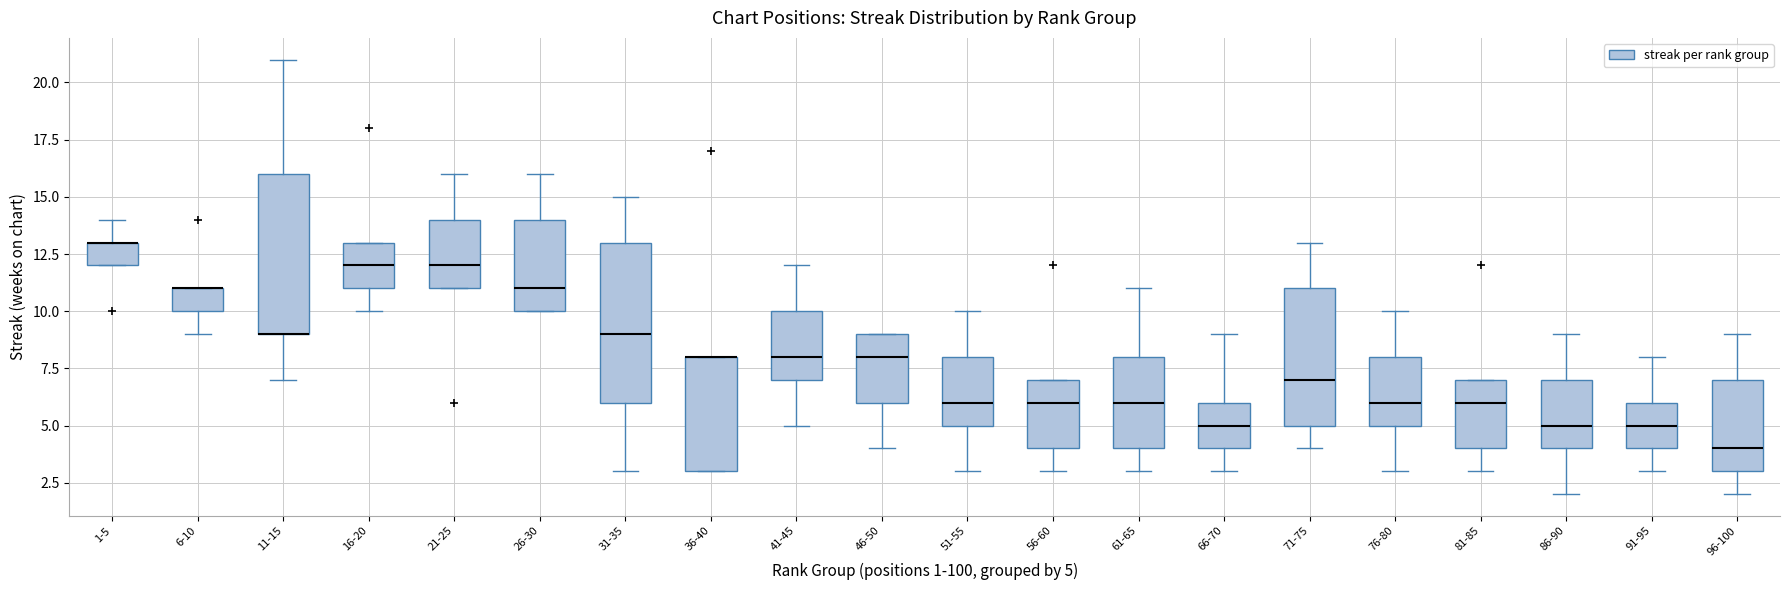

Reading left to right, transcribe this box plot: for each box, give where its median line is, the range the box spans, and where its two whiskers end, as read against the y-axis. The values are not printed on the chart, so give them approximately, as read against the axis.

1-5: median 13 (drawn on the box's upper edge), box 12 to 13, whiskers 12 to 14
6-10: median 11 (drawn on the box's upper edge), box 10 to 11, whiskers 9 to 11
11-15: median 9 (drawn on the box's lower edge), box 9 to 16, whiskers 7 to 21
16-20: median 12, box 11 to 13, whiskers 10 to 13
21-25: median 12, box 11 to 14, whiskers 11 to 16
26-30: median 11, box 10 to 14, whiskers 10 to 16
31-35: median 9, box 6 to 13, whiskers 3 to 15
36-40: median 8 (drawn on the box's upper edge), box 3 to 8, whiskers 3 to 8
41-45: median 8, box 7 to 10, whiskers 5 to 12
46-50: median 8, box 6 to 9, whiskers 4 to 9
51-55: median 6, box 5 to 8, whiskers 3 to 10
56-60: median 6, box 4 to 7, whiskers 3 to 7
61-65: median 6, box 4 to 8, whiskers 3 to 11
66-70: median 5, box 4 to 6, whiskers 3 to 9
71-75: median 7, box 5 to 11, whiskers 4 to 13
76-80: median 6, box 5 to 8, whiskers 3 to 10
81-85: median 6, box 4 to 7, whiskers 3 to 7
86-90: median 5, box 4 to 7, whiskers 2 to 9
91-95: median 5, box 4 to 6, whiskers 3 to 8
96-100: median 4, box 3 to 7, whiskers 2 to 9